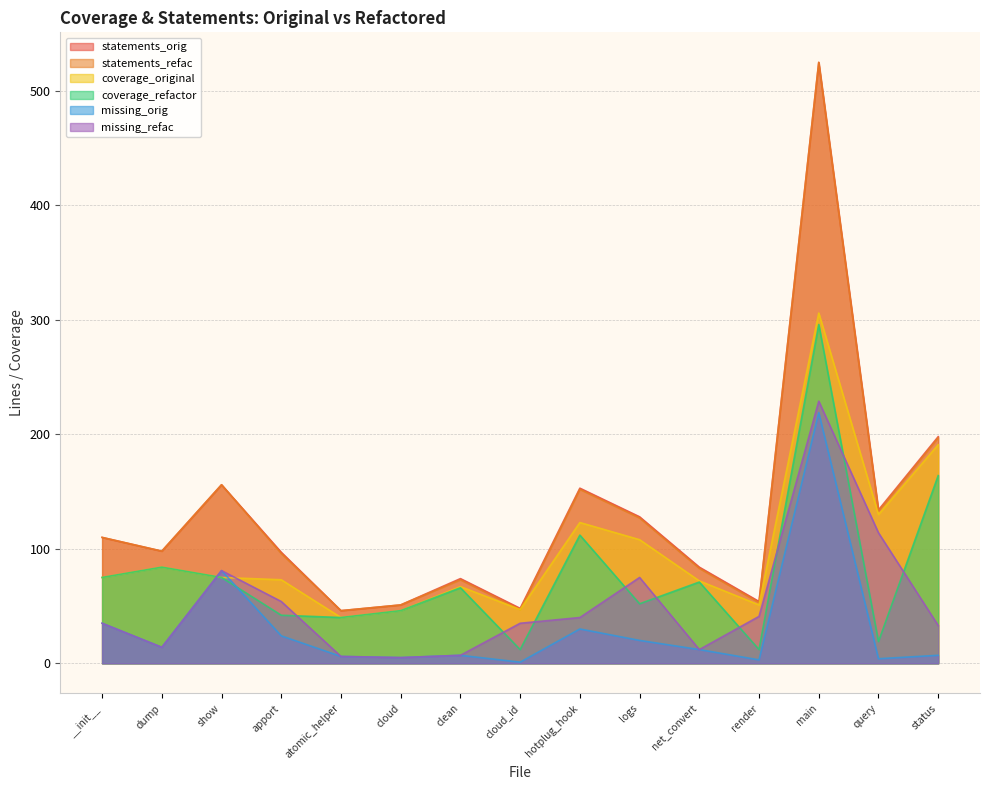

How many lines are shown in the chart?

6